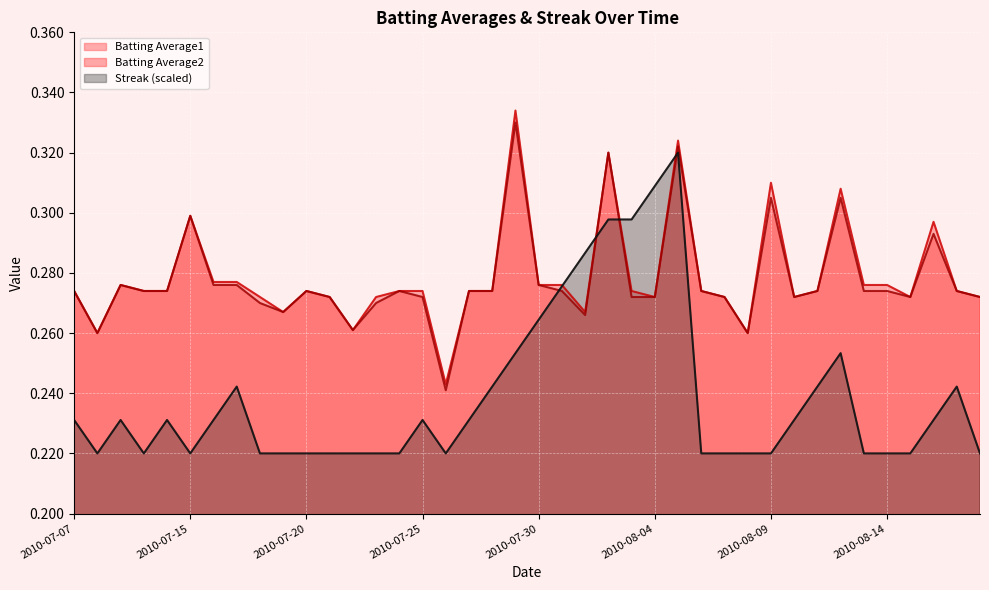

At 2010-07-09, list the series in order from smallest to largest.

Streak, Batting Average1, Batting Average2